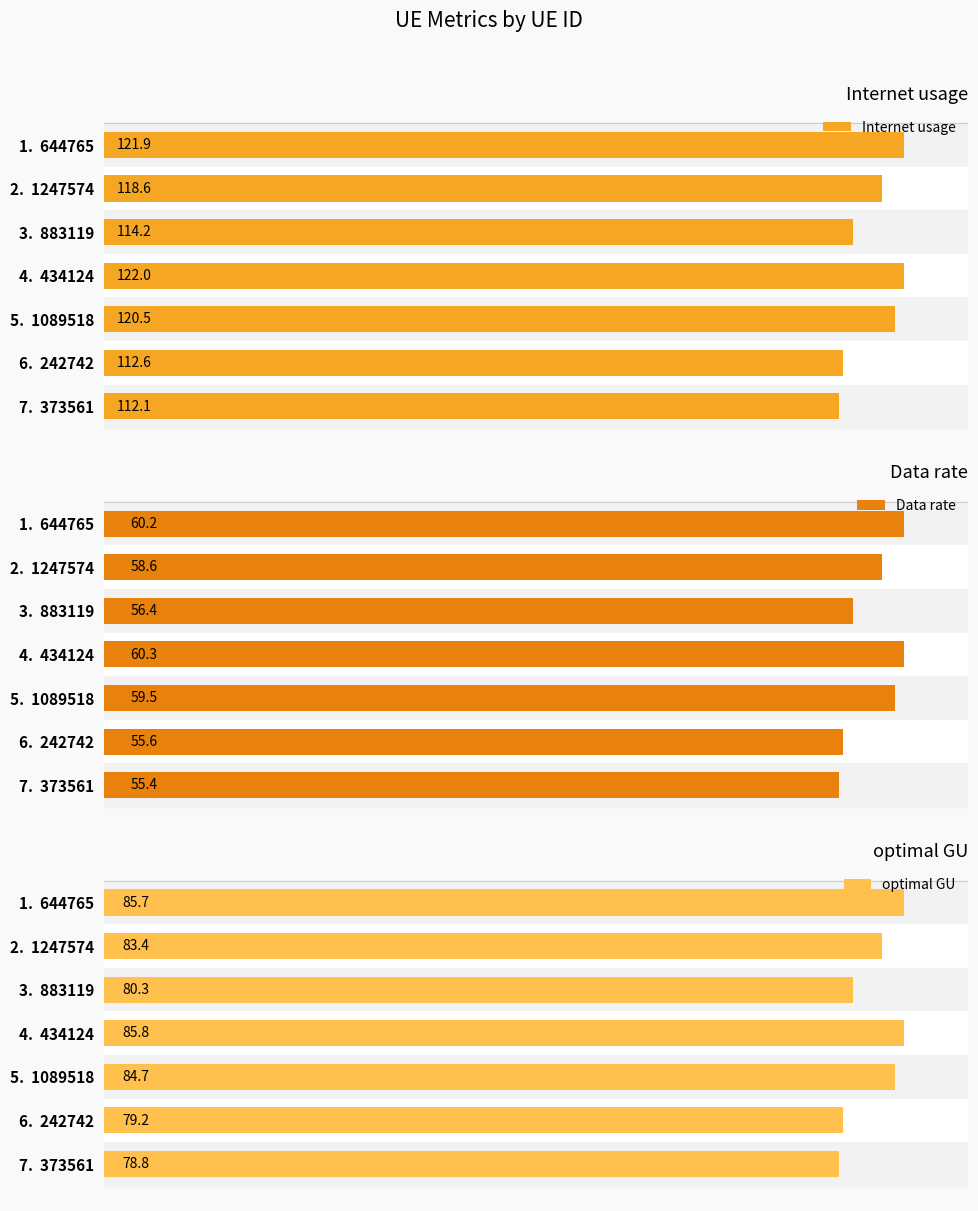

How many bars are there in each group?

3